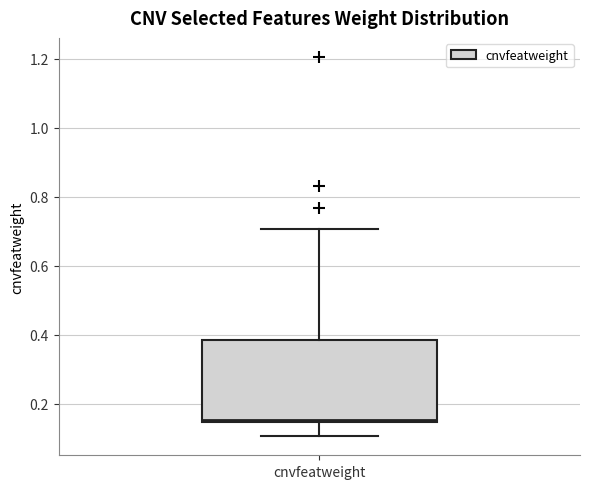

Read this box plot against the y-axis: the position of the median line, the range covered by the box, and the ends of both whiskers. The values are not printed on the chart, so give them approximately, as read against the axis.

median 0.16, box 0.14 to 0.38, whiskers 0.10 to 0.70